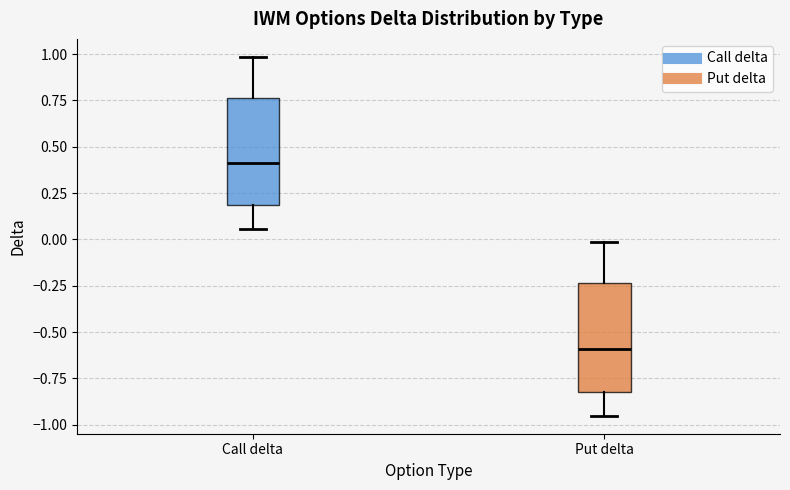

Where is the lower edge of the box for Call delta on the y-axis? The values are not printed on the chart, so give them approximately, as read against the axis.

0.20